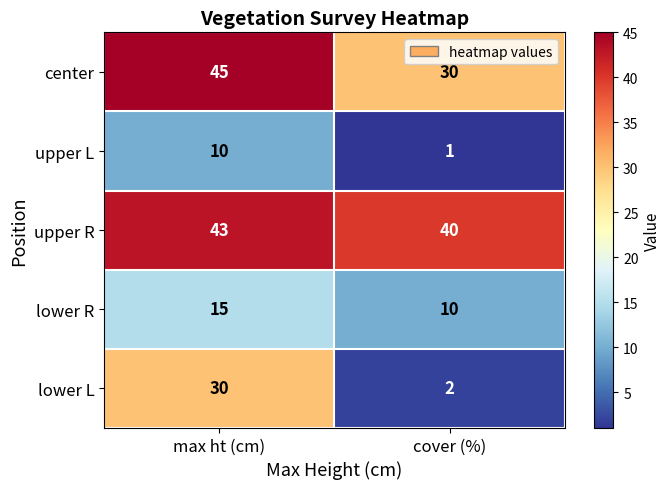

How many data points does each series have?

2